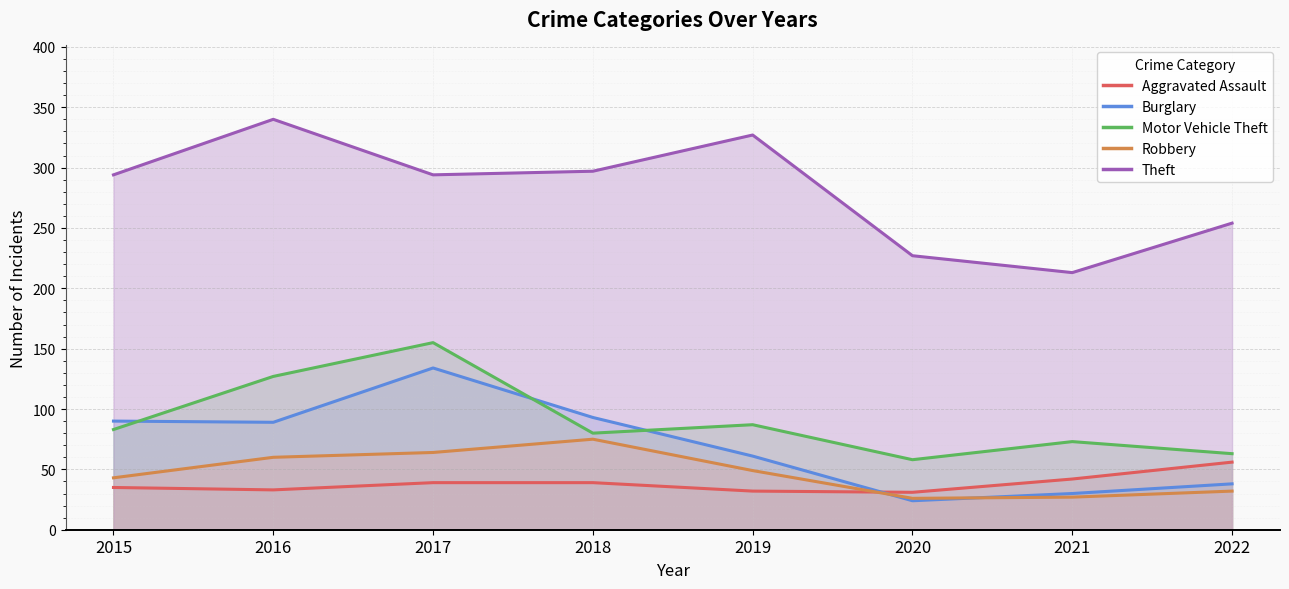

Is the value of Aggravated Assault at 2020 greater than the value of Robbery at 2021?

Yes